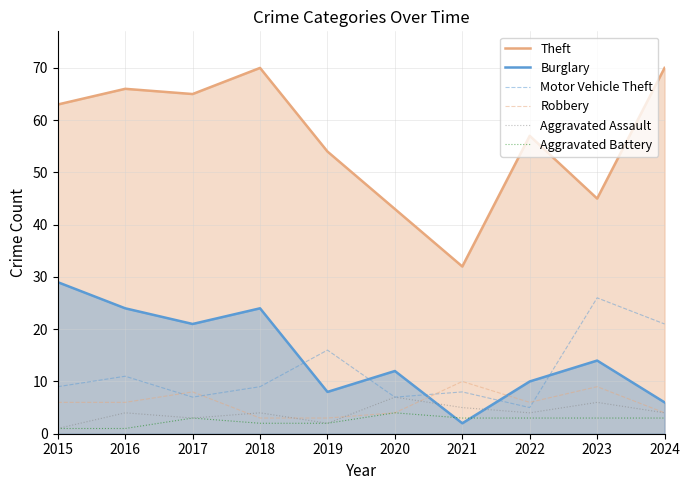

What are all the series names shown in the legend?

Theft, Burglary, Motor Vehicle Theft, Robbery, Aggravated Assault, Aggravated Battery